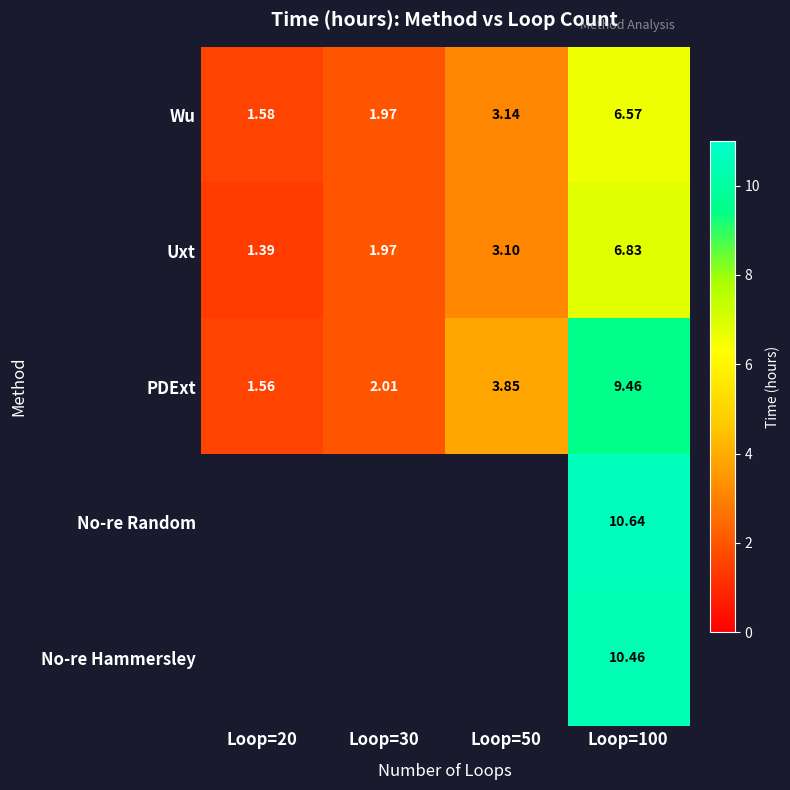

How many data points in PDExt are less than 3?

2